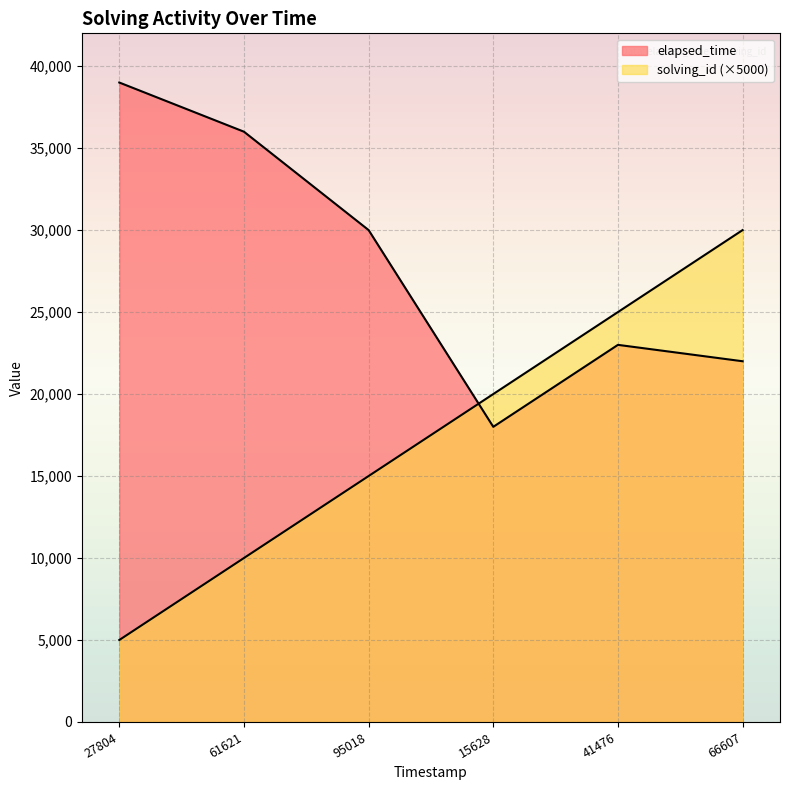

What is the average value of the solving_id series?

17500